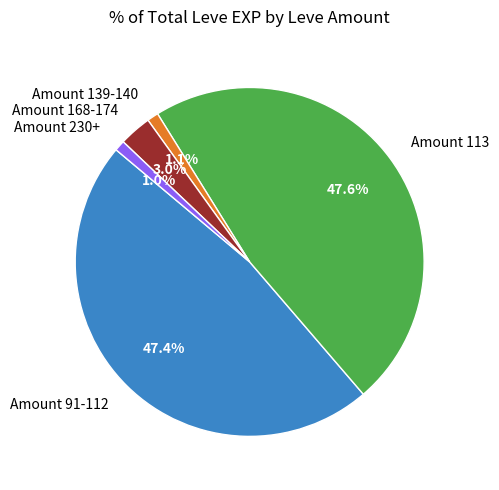

What portion of the pie excludes Amount 230+?

99.0%